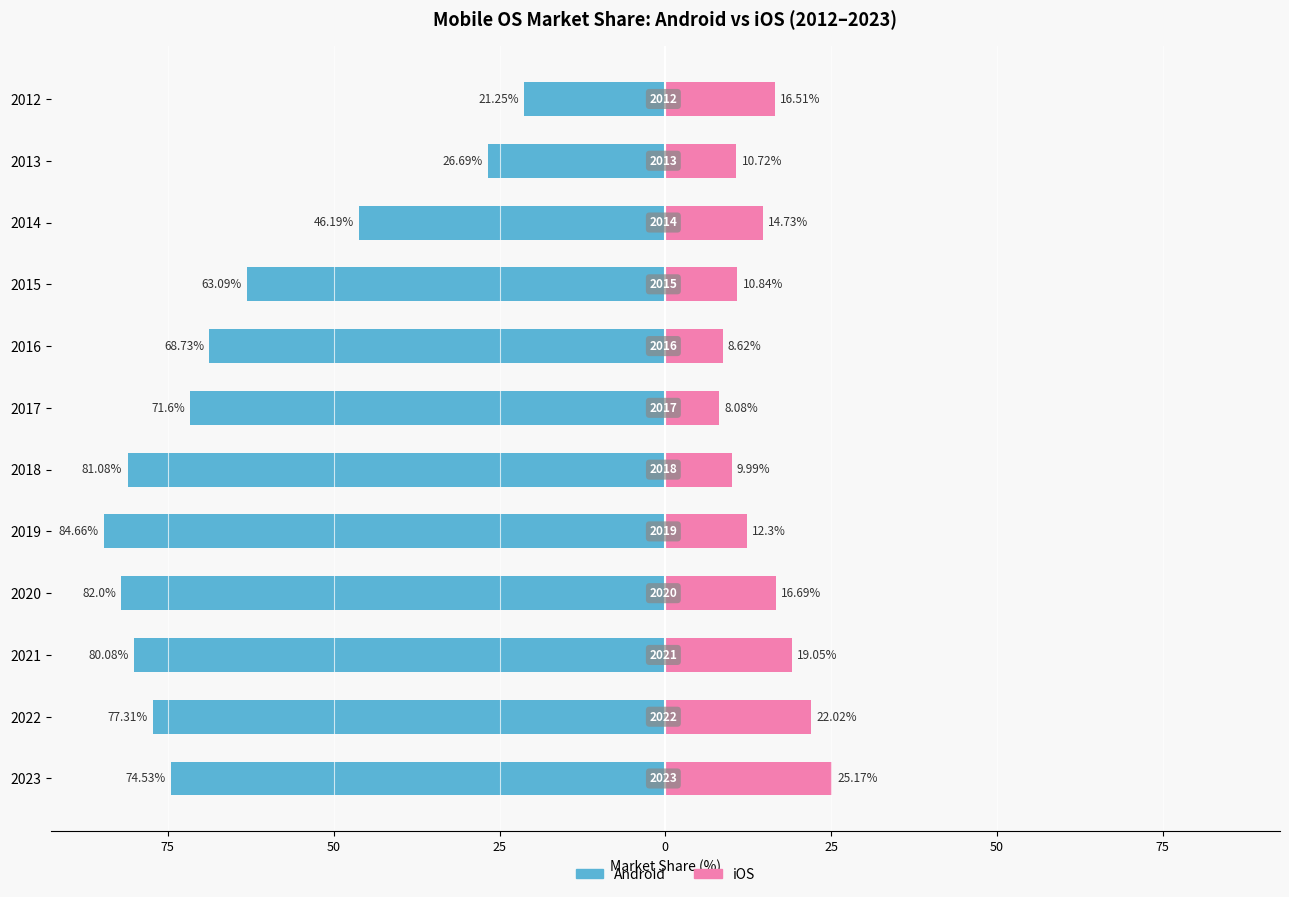

Reading left to right, transcribe all the data shown in this chart.

Android: -21.2	-26.7	-46.2	-63.1	-68.7	-71.6	-81.1	-84.7	-82.0	-80.1	-77.3	-74.5
iOS: 16.5	10.7	14.7	10.8	8.6	8.1	10.0	12.3	16.7	19.1	22.0	25.2